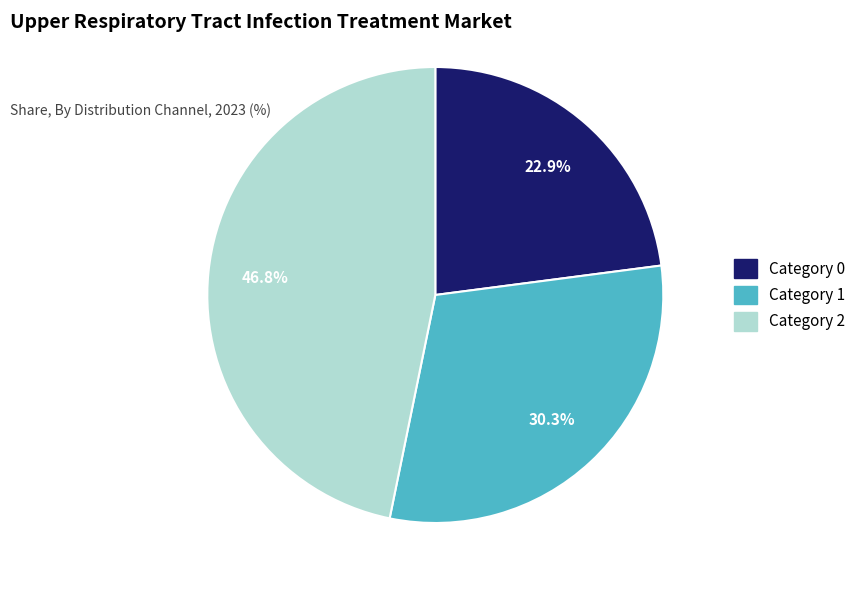

Is there a majority slice in this chart?

No